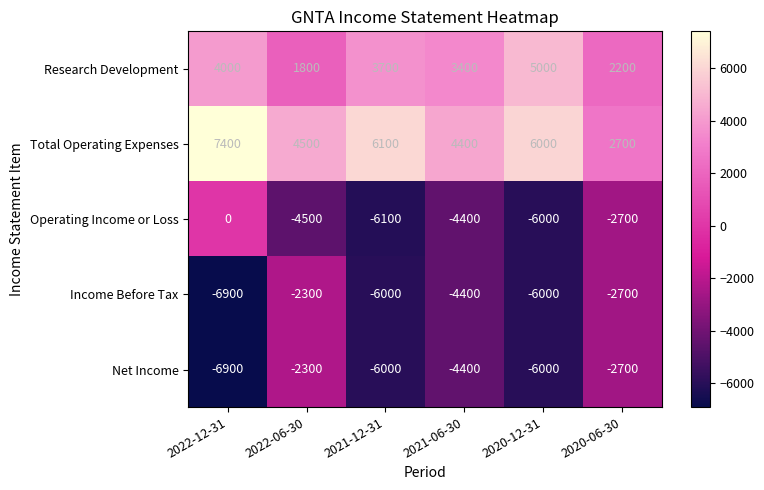

The Research Development series shows 5662 at 2022-12-31. True or false?

False